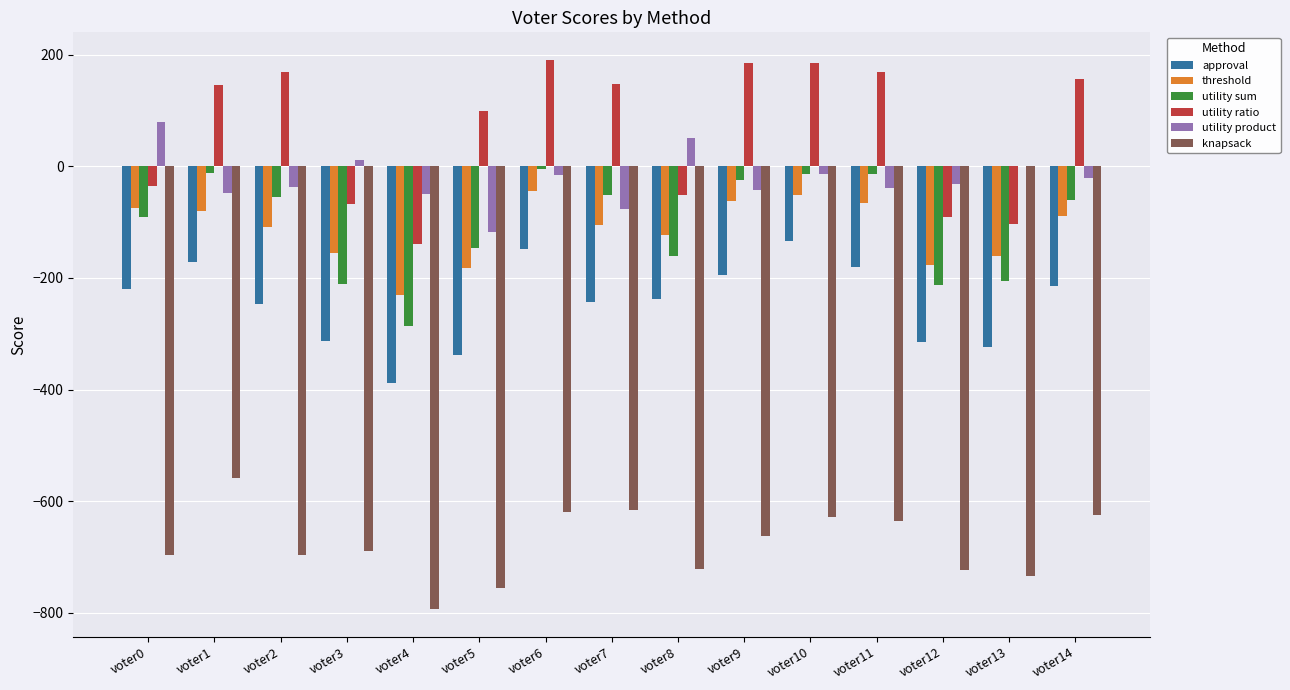

Are the bars grouped side by side (vs. stacked)?

Yes